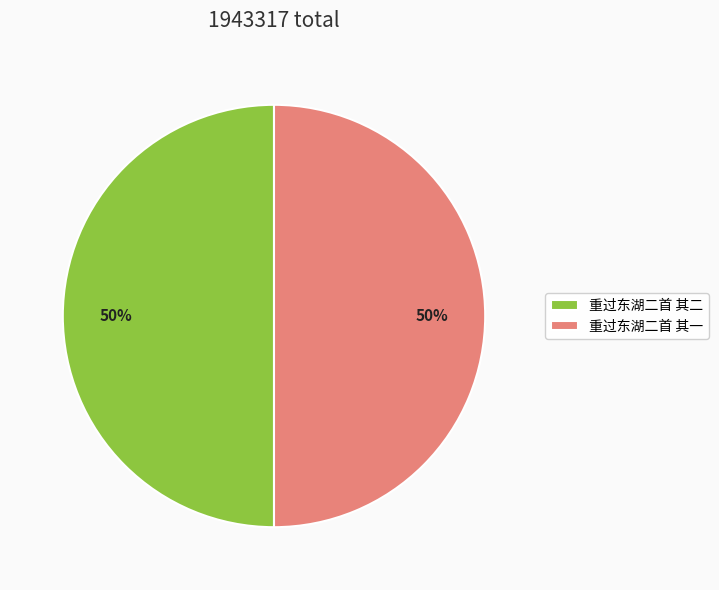

To the nearest percent, what is the combined percentage of 重过东湖二首 其二 and 重过东湖二首 其一?

100%